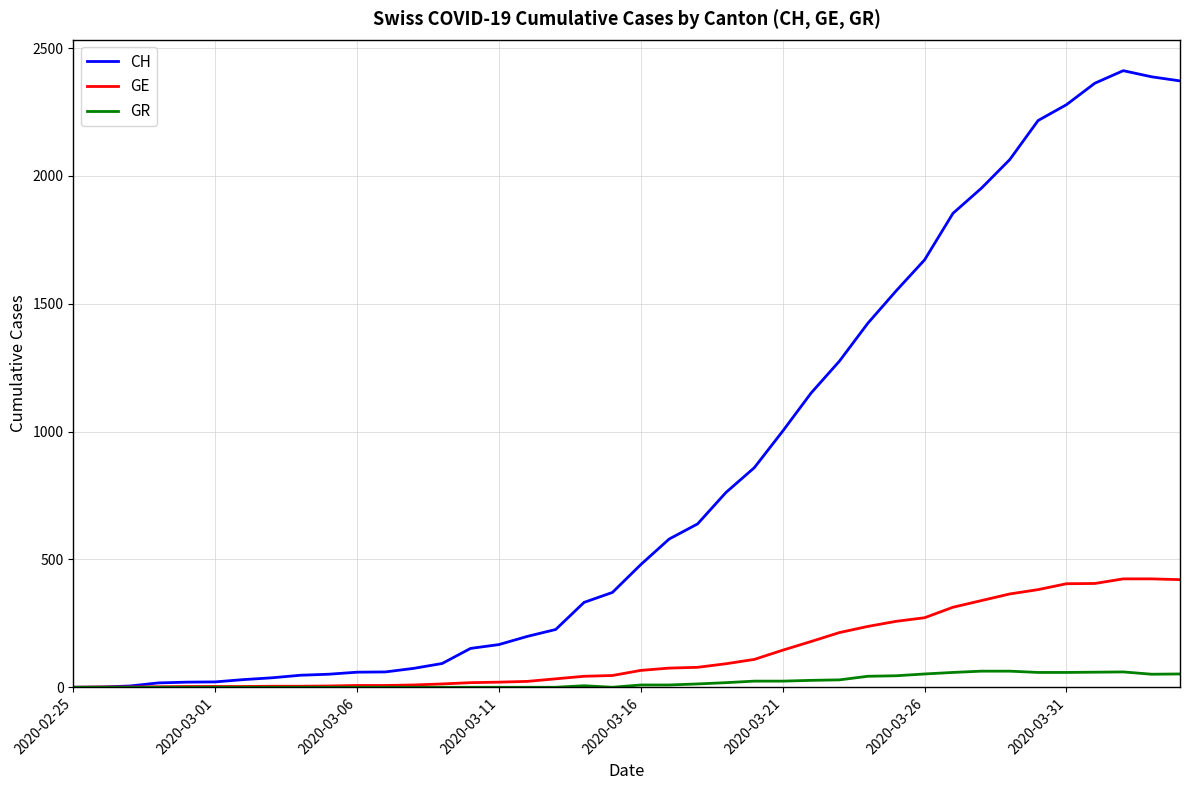

Which series has the largest total across all categories?

CH